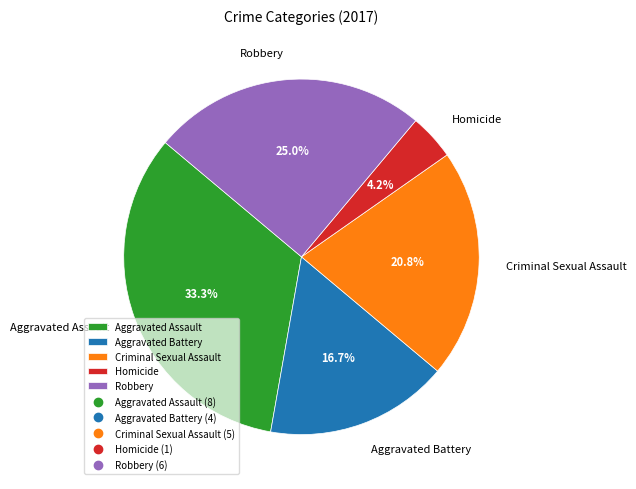

Count the number of slices in the pie.

5